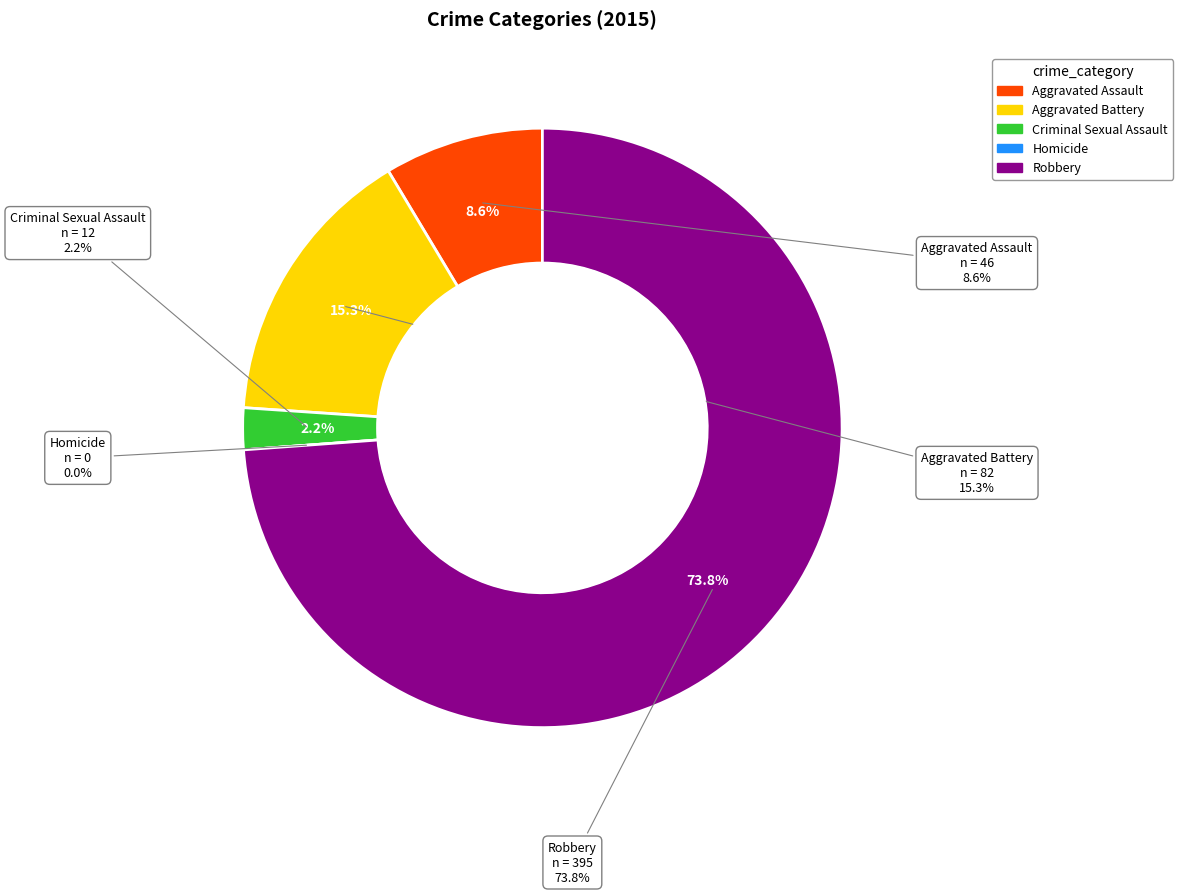

True or false: Homicide accounts for 1% of the total.

False